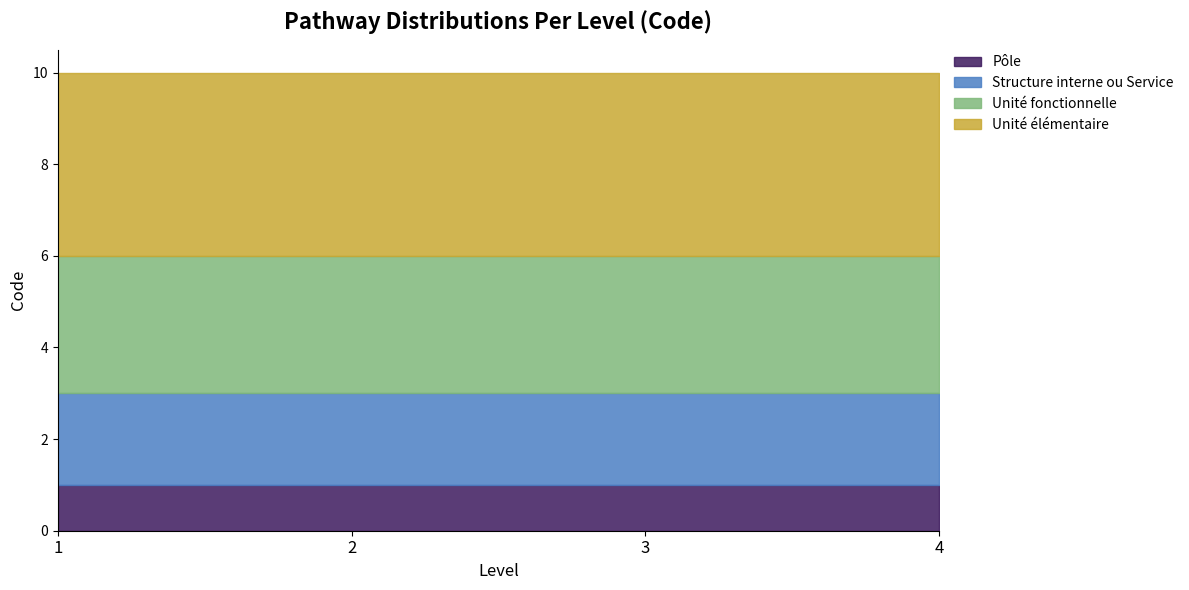

Rank the categories by Structure interne ou Service value from highest to lowest.

1, 2, 3, 4